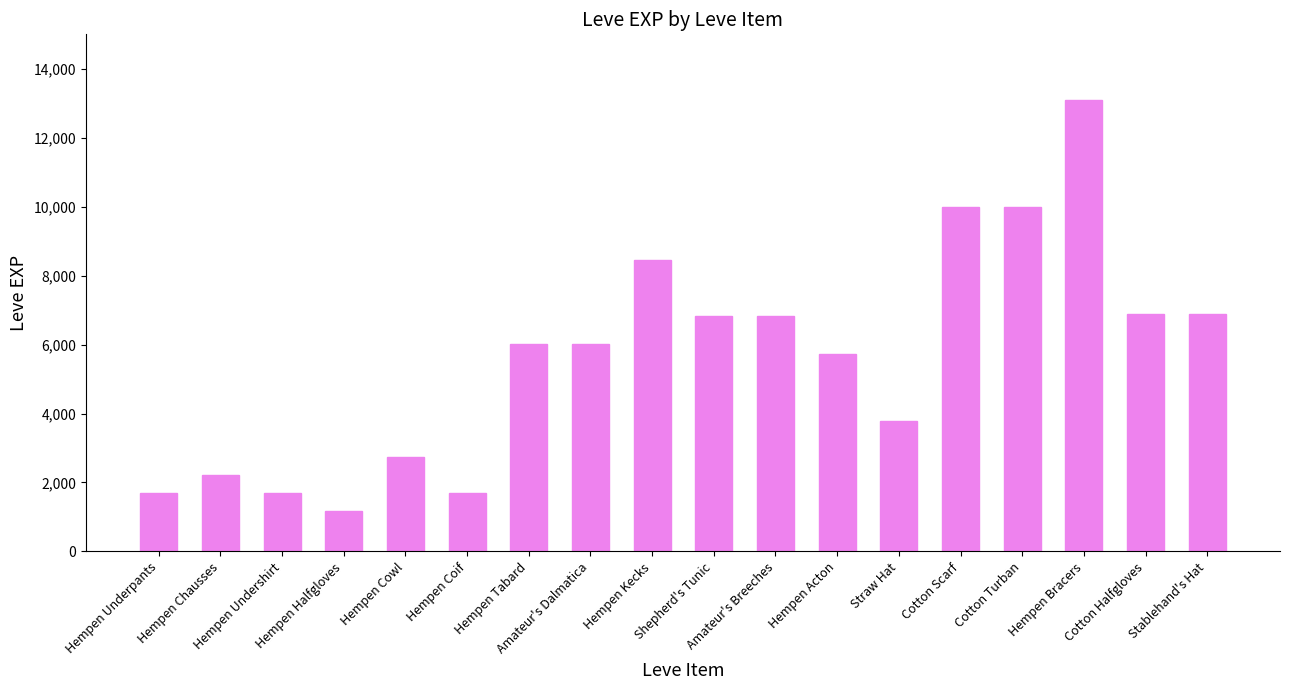

What is the minimum value shown in the chart?

1160